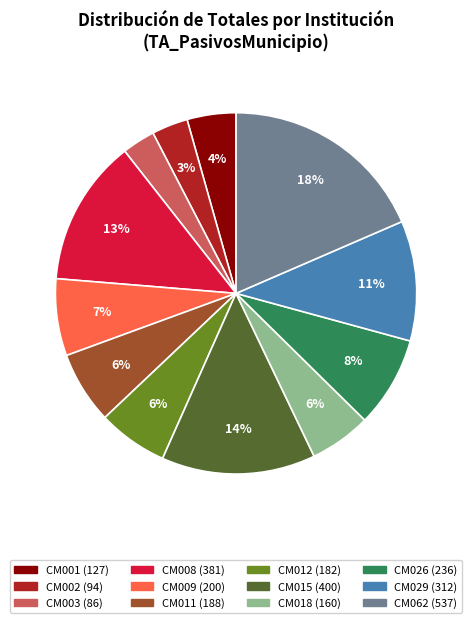

Is it true that CM008 is 23% of the pie?

False